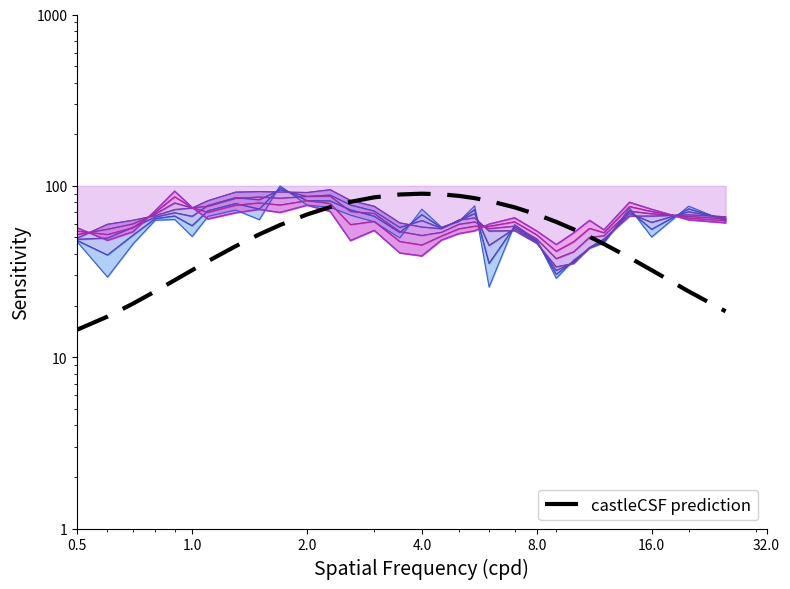

What is the label of the 29th point from the right?

1.0